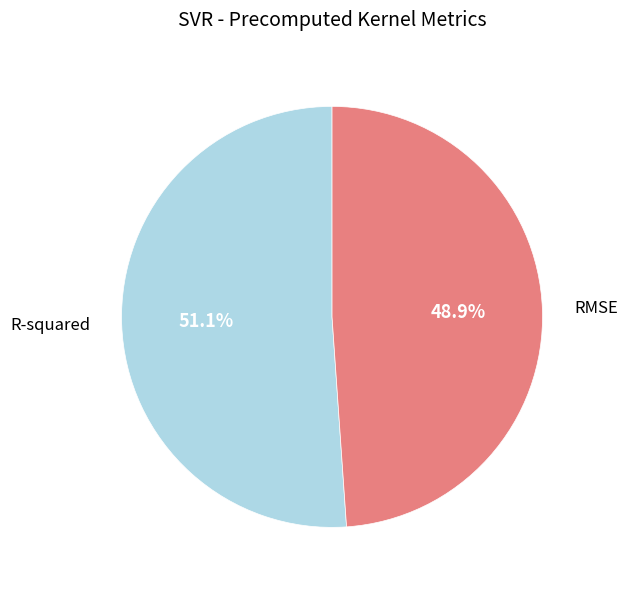

Which category accounts for the majority?

R-squared